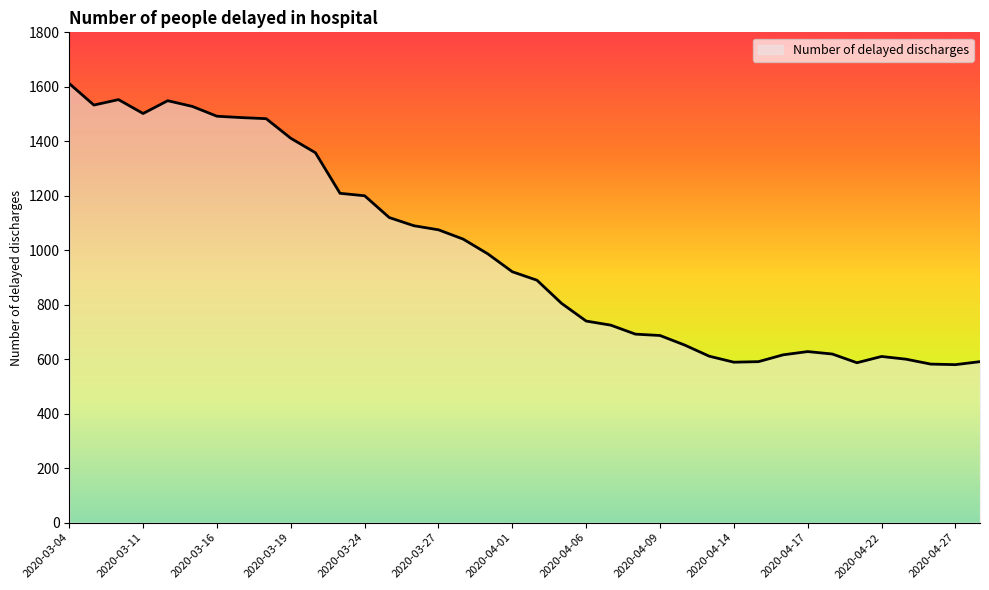

What is the maximum value shown in the chart?

1612